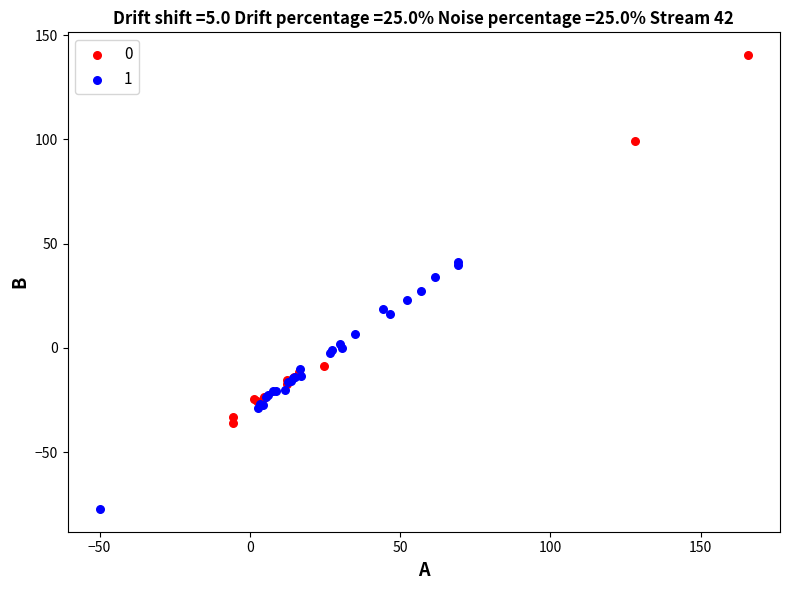

Which series reaches the maximum Y coordinate?

0